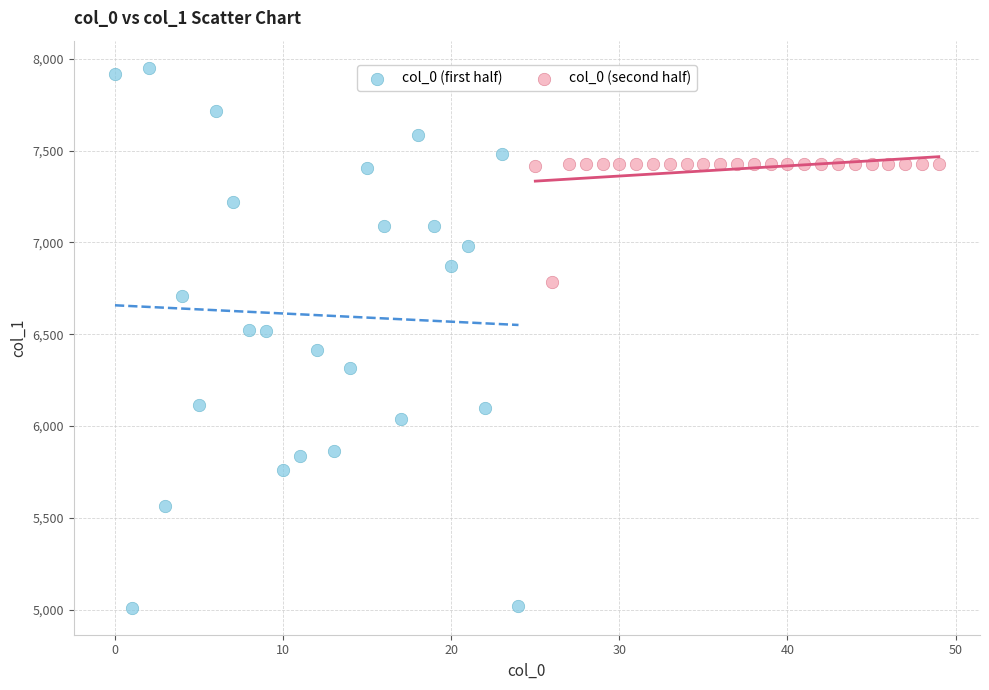

Which series contains the lowest Y value?

col_0 (first half)